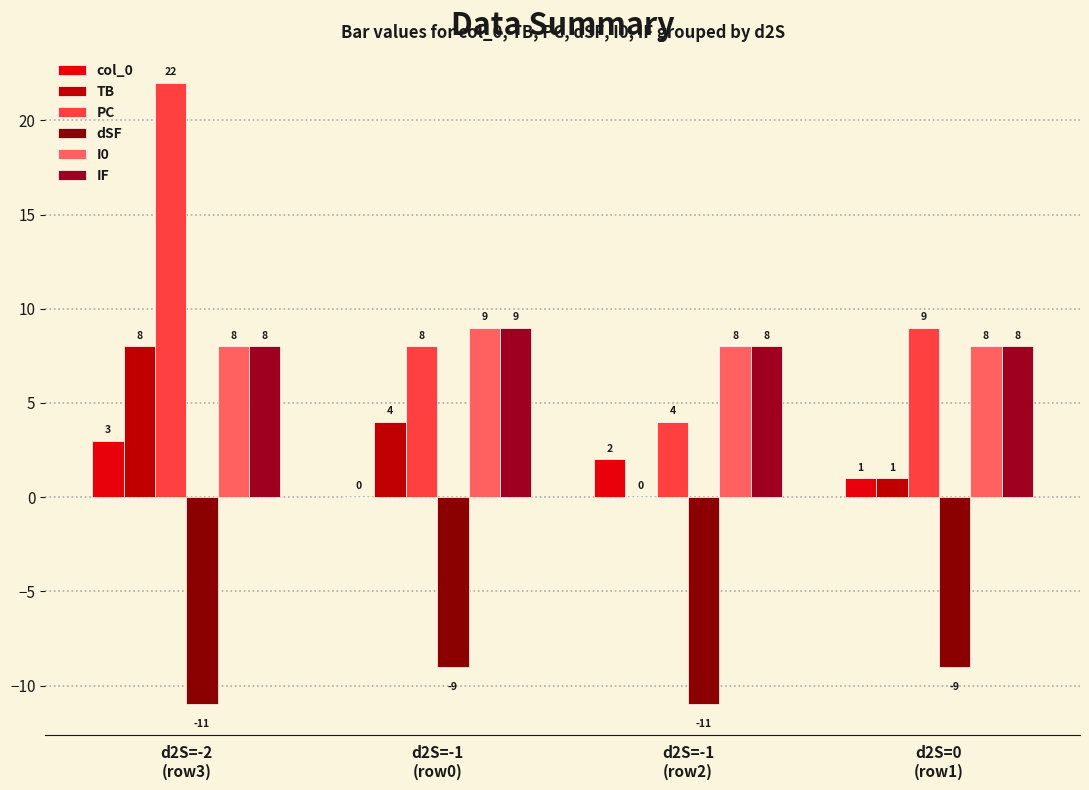

What is the label of the 2nd bar from the right?

d2S=-1
(row2)